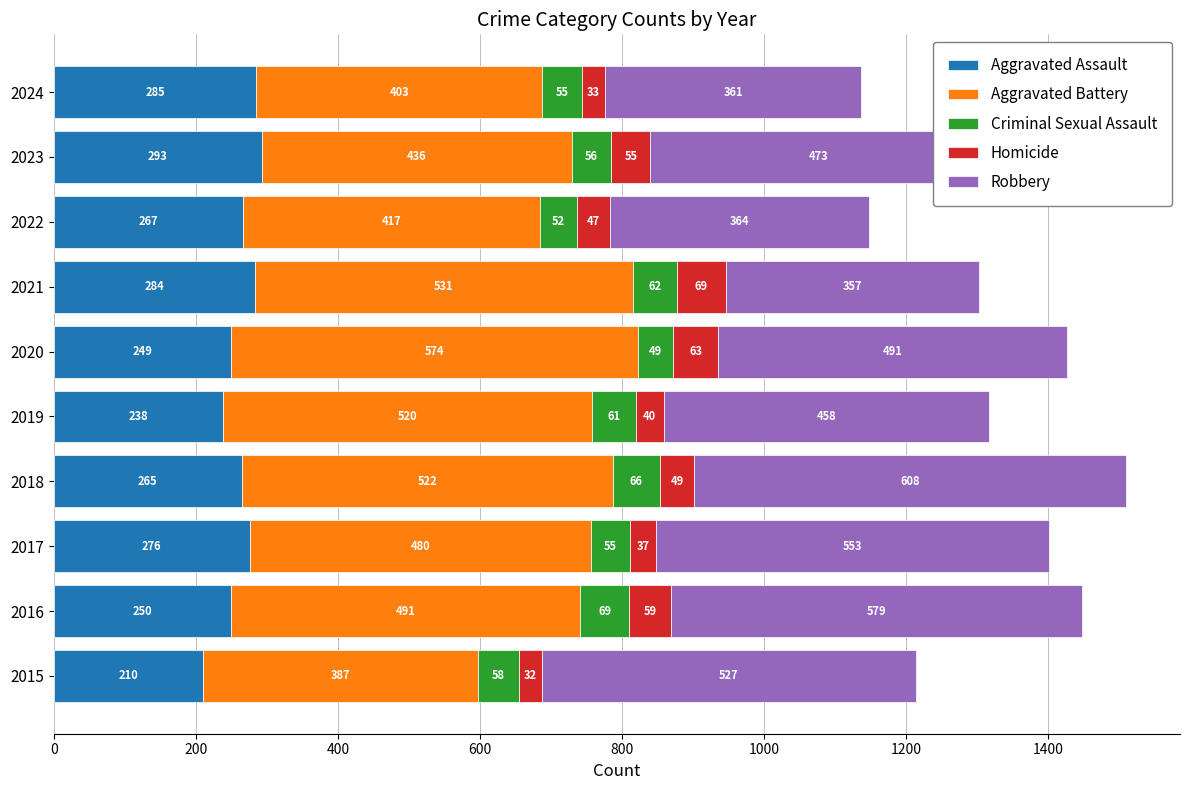

What is the total value across all series at 2016?

1448